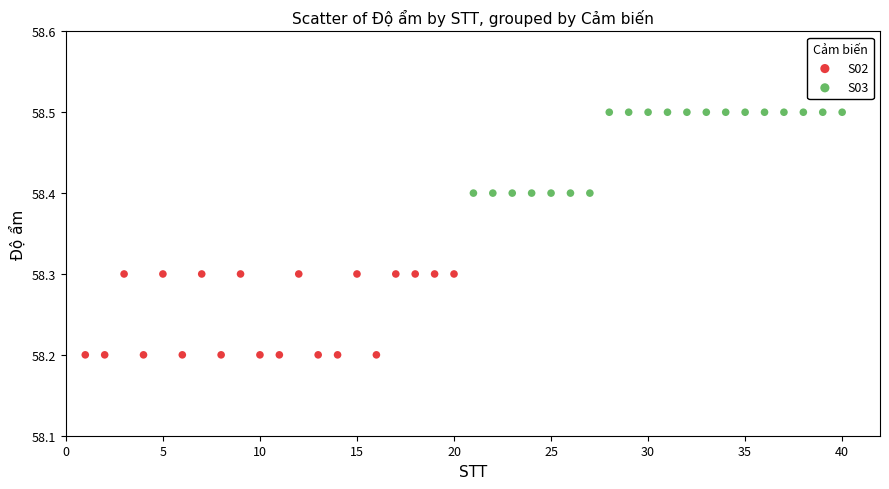

Which series contains the highest Y value?

S03